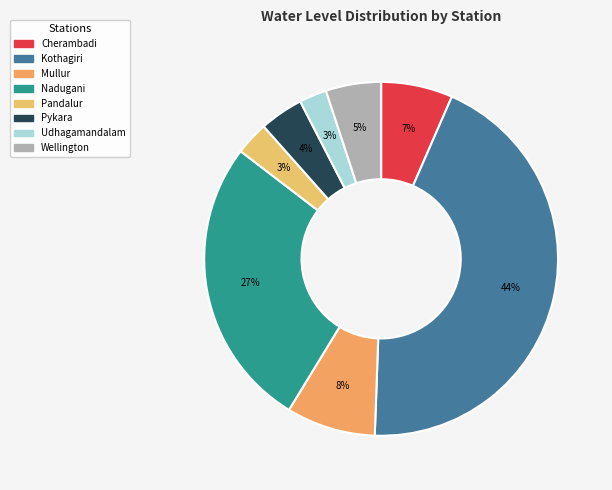

To the nearest percent, what is the difference between the Nadugani and Wellington slice percentages?

22%